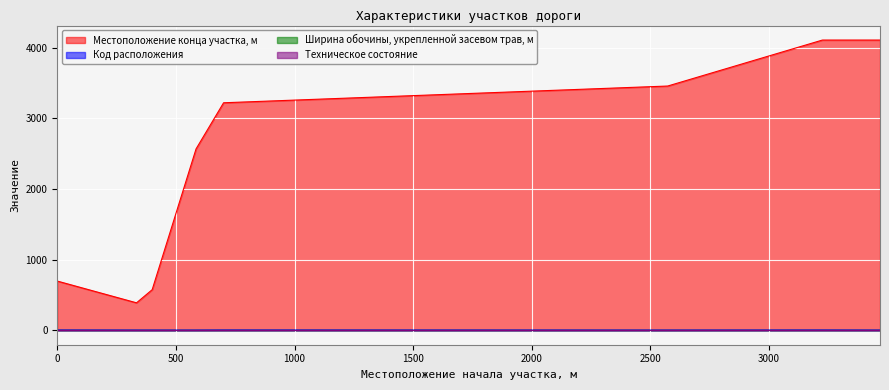

Is it true that Местоположение конца участка, м equals 4109 at 3225?

True